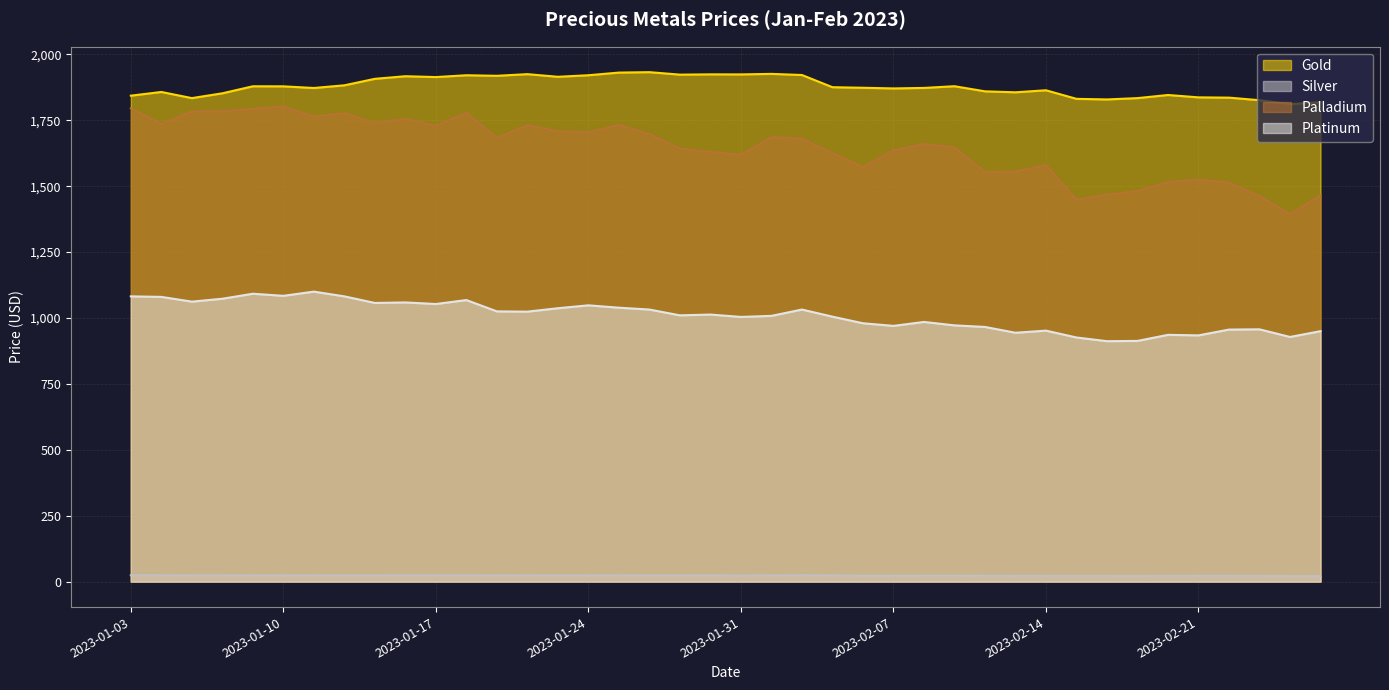

True or false: Palladium and Platinum intersect in this chart.

False